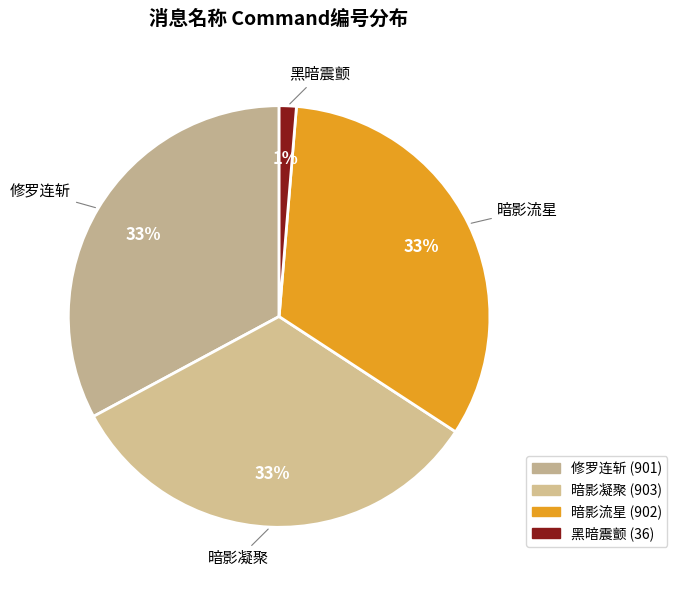

What is the largest slice in the pie chart?

暗影凝聚